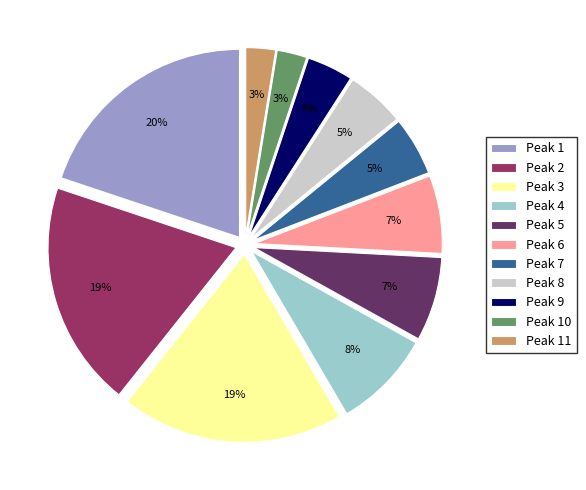

Is there a majority slice in this chart?

No